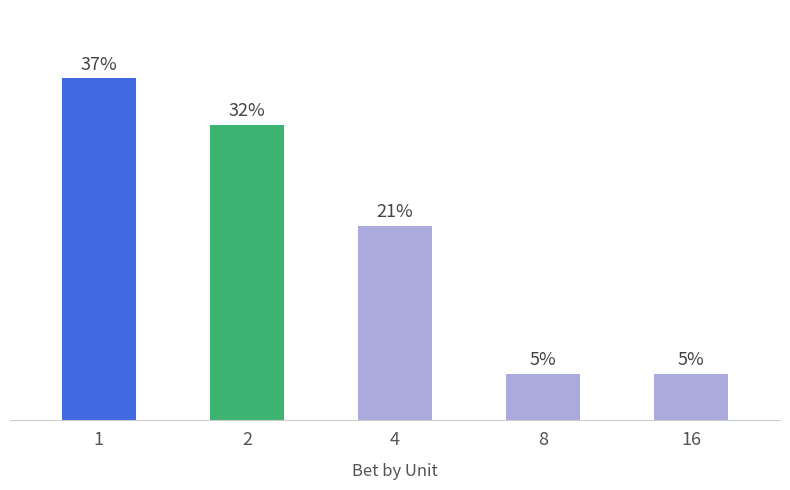

Are the bars horizontal?

No